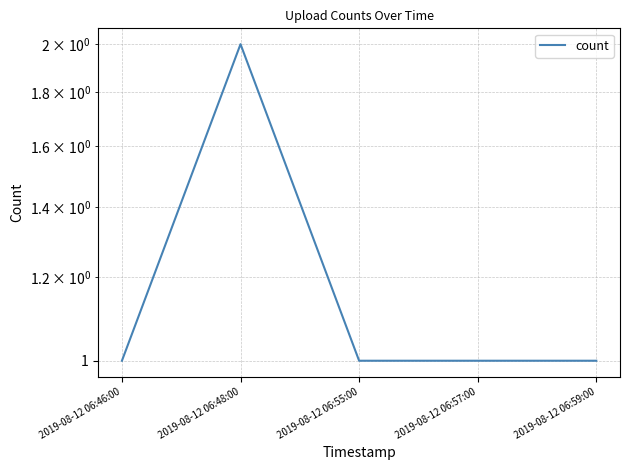

True or false: the data shows 1 at 2019-08-12 06:46:00.

True